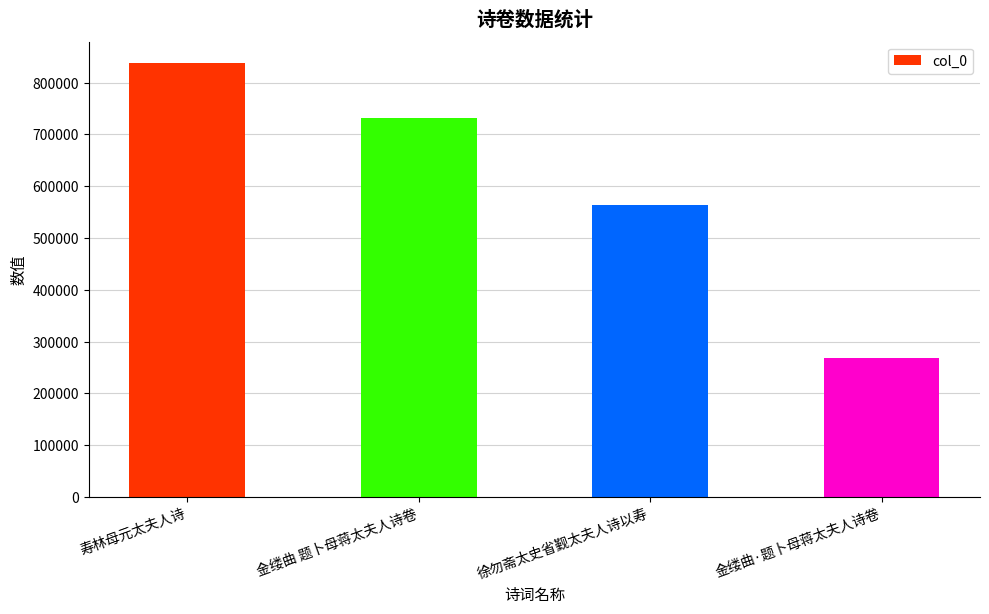

Approximately how many times larger is the value at 金缕曲·题卜母蒋太夫人诗卷 compared to 寿林母元太夫人诗?

0.3